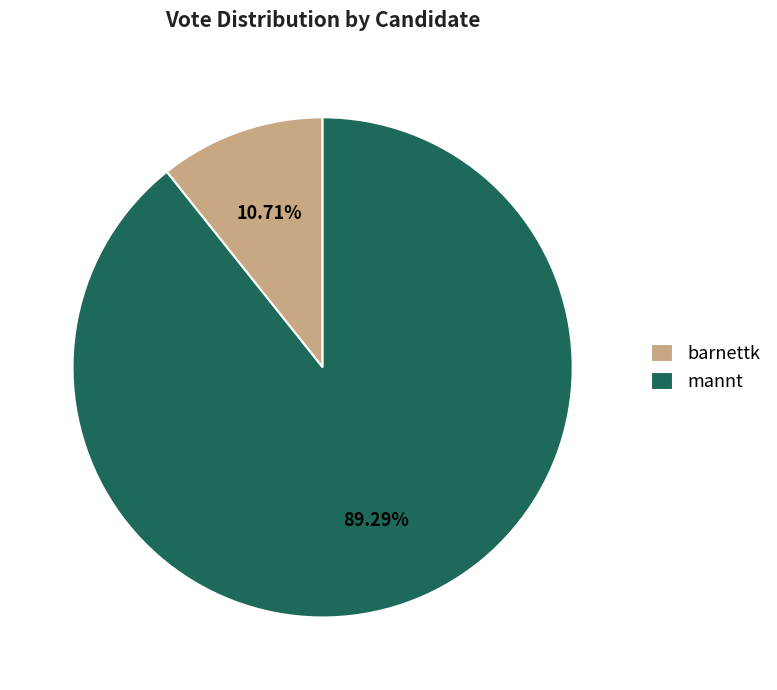

True or false: mannt accounts for 76% of the total.

False